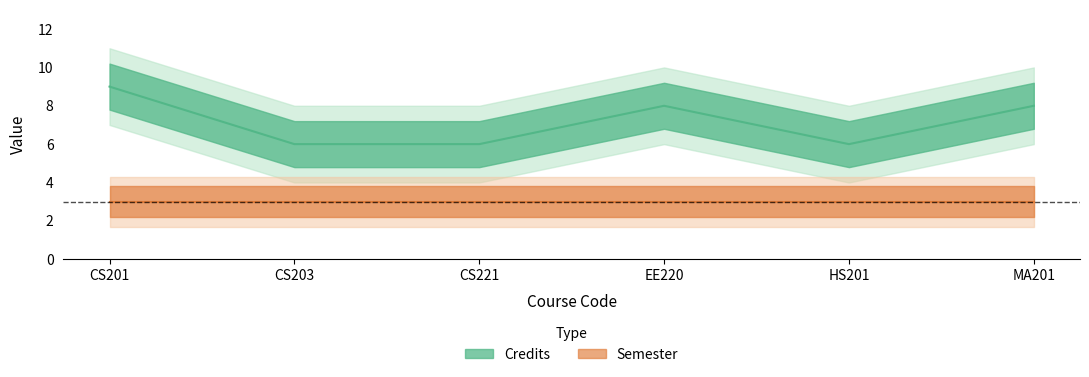

Which label corresponds to the smallest value in the chart?

CS203